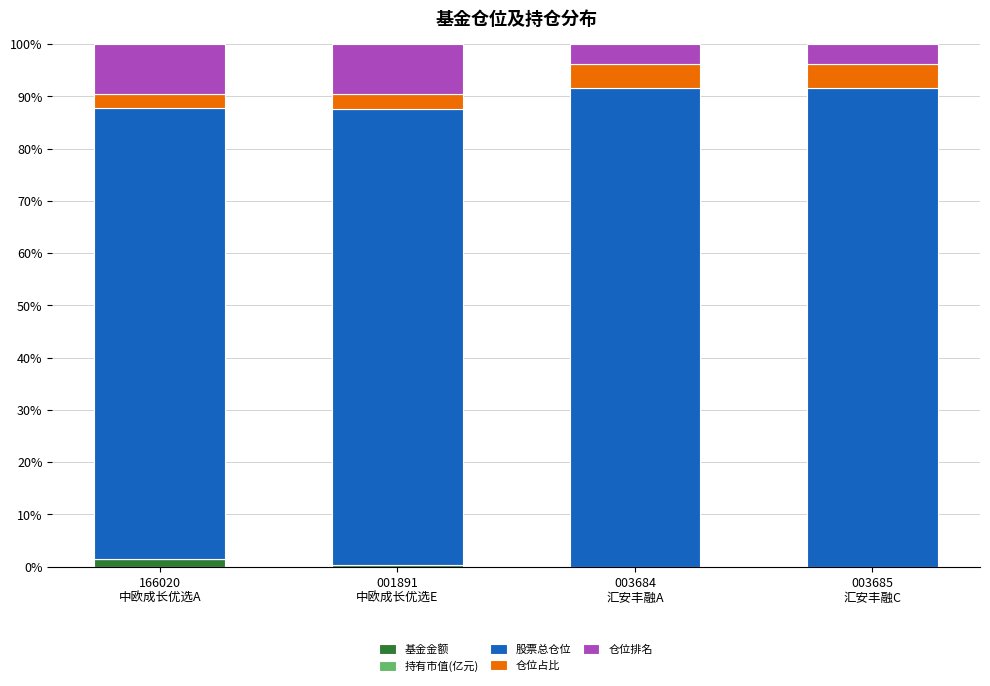

Does the chart contain stacked bars?

Yes